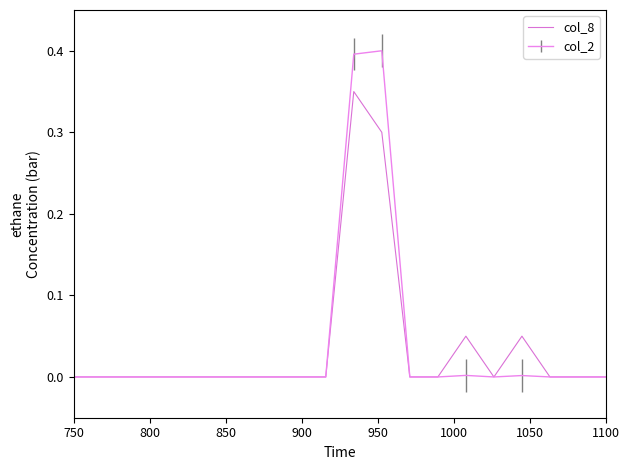

List the series in order of their peak value, highest first.

col_2, col_8